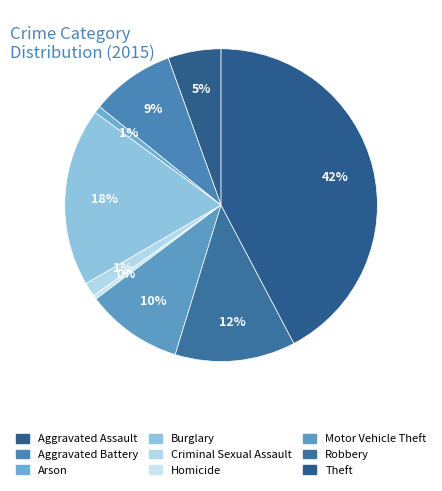

Count the number of slices in the pie.

9